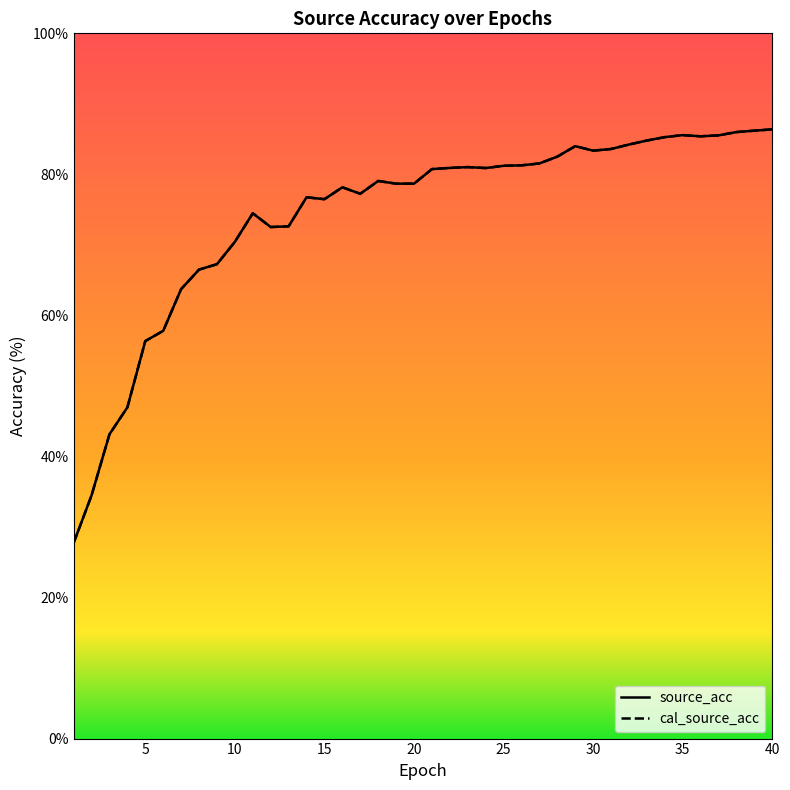

Does the chart display data point markers on the line(s)?

No